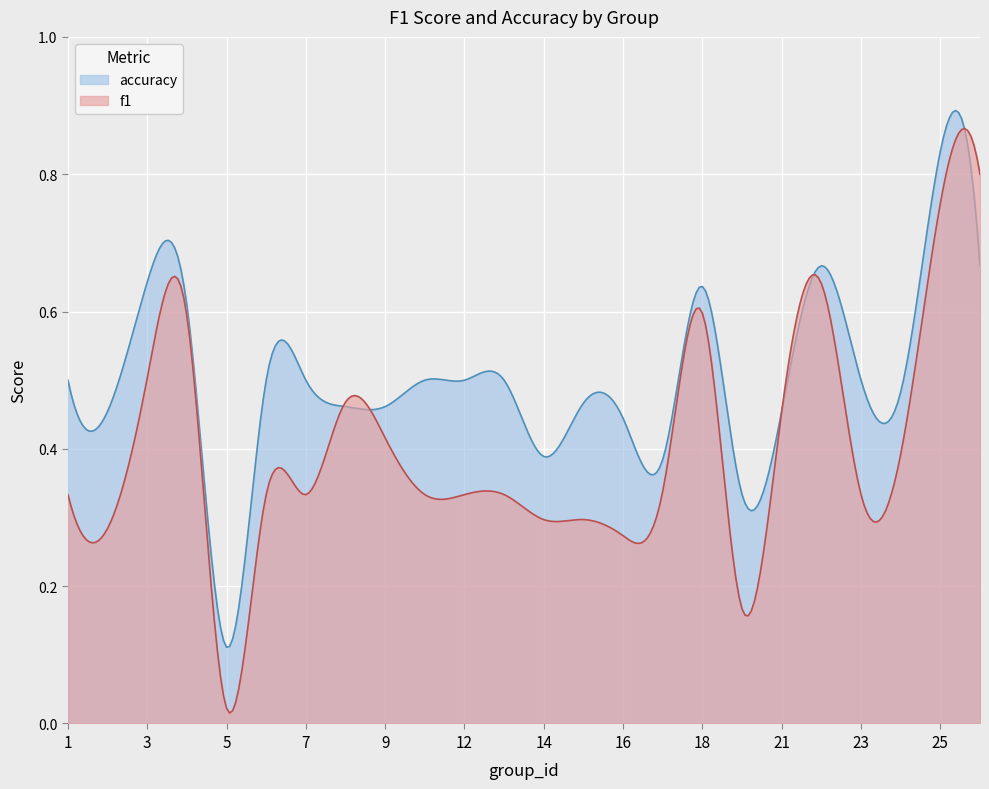

Rank the series by their maximum value, from highest to lowest.

accuracy, f1